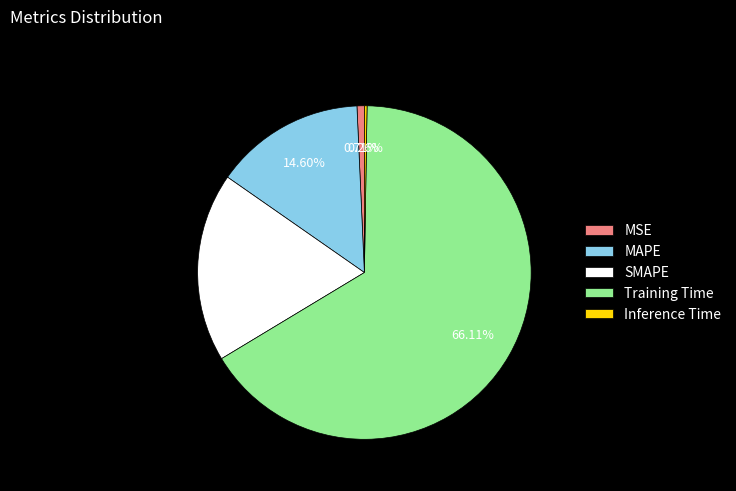

To the nearest percent, what is the difference between the largest and smallest slice percentages?

66%